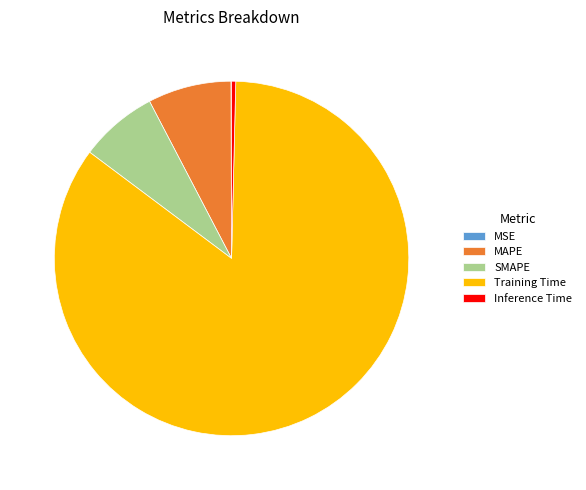

Combined, do MAPE and SMAPE account for over 50%?

No